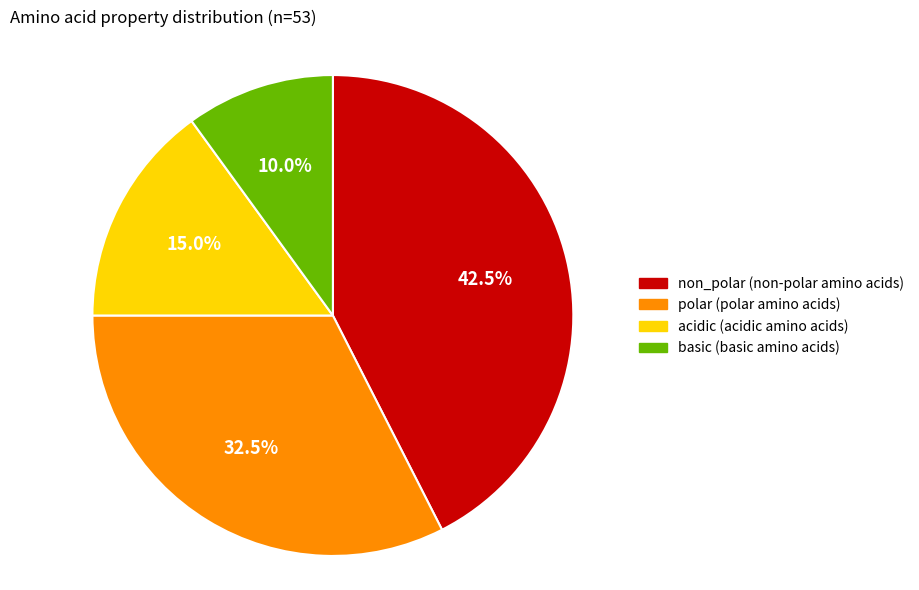

What percentage do non_polar and polar together represent?

75.0%